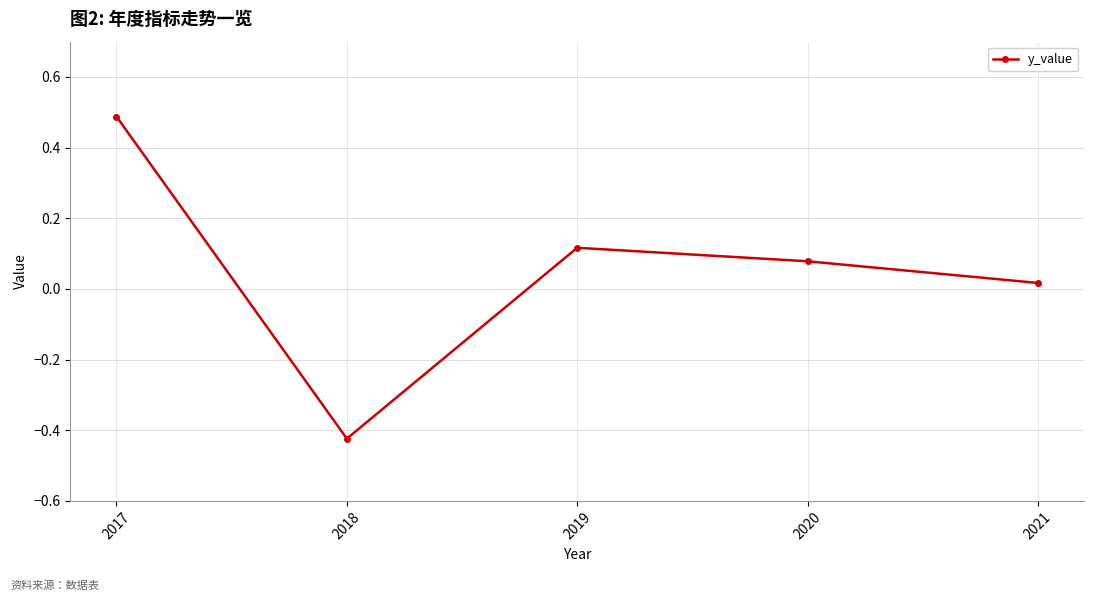

List the labels in order of value, largest first.

2017, 2019, 2020, 2021, 2018